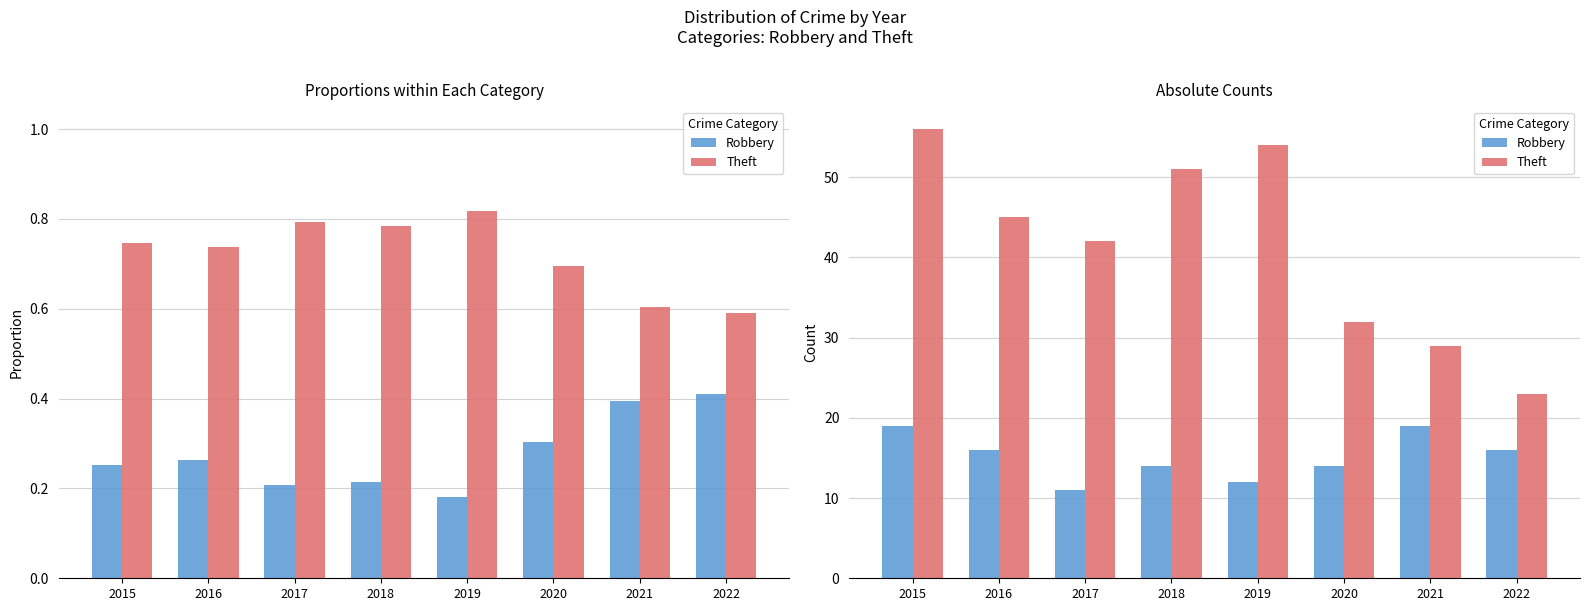

Read the Robbery value at 2017.

11